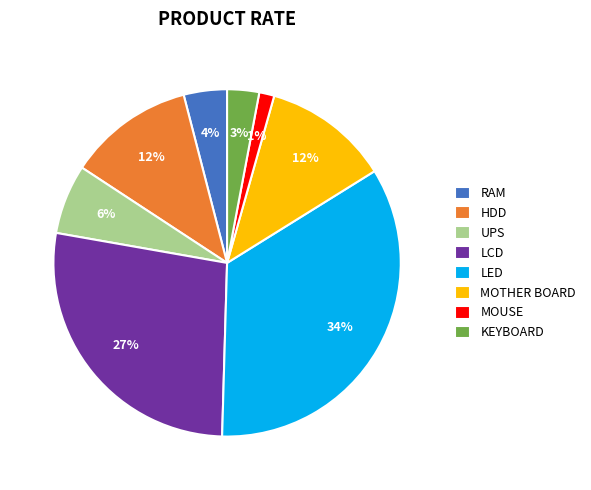

Is the sum of KEYBOARD and HDD greater than half?

No